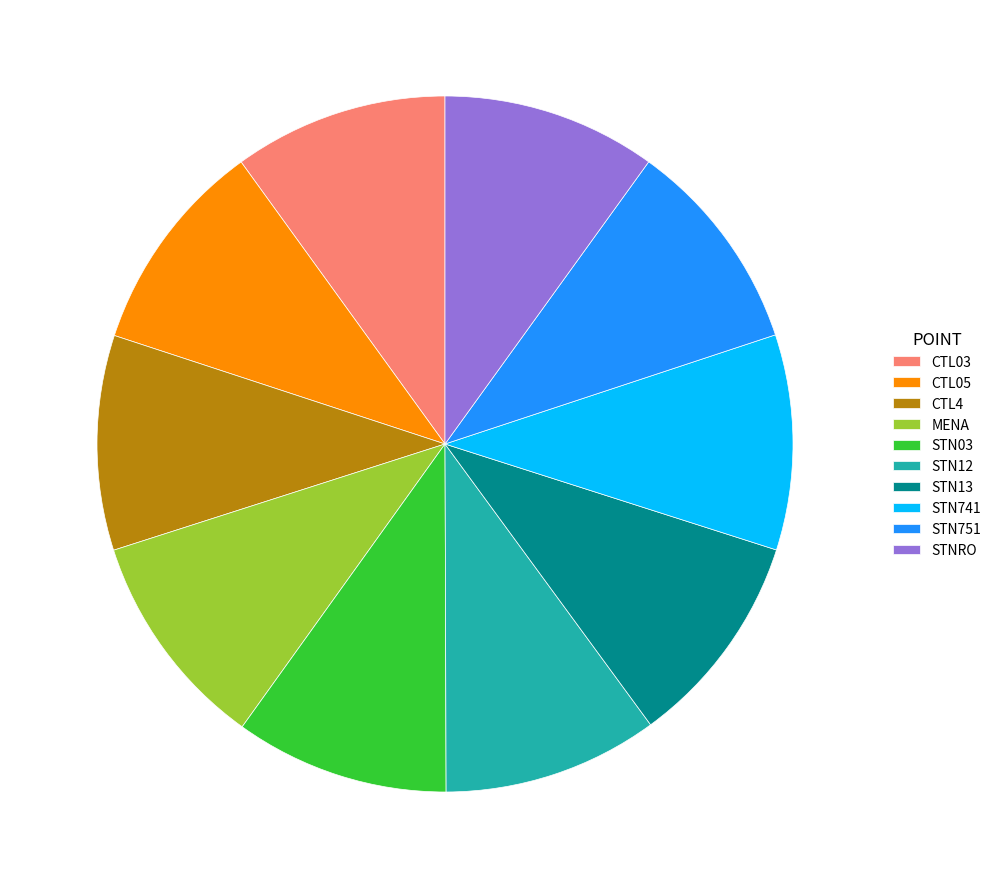

Is there any slice that represents more than half of the pie?

No